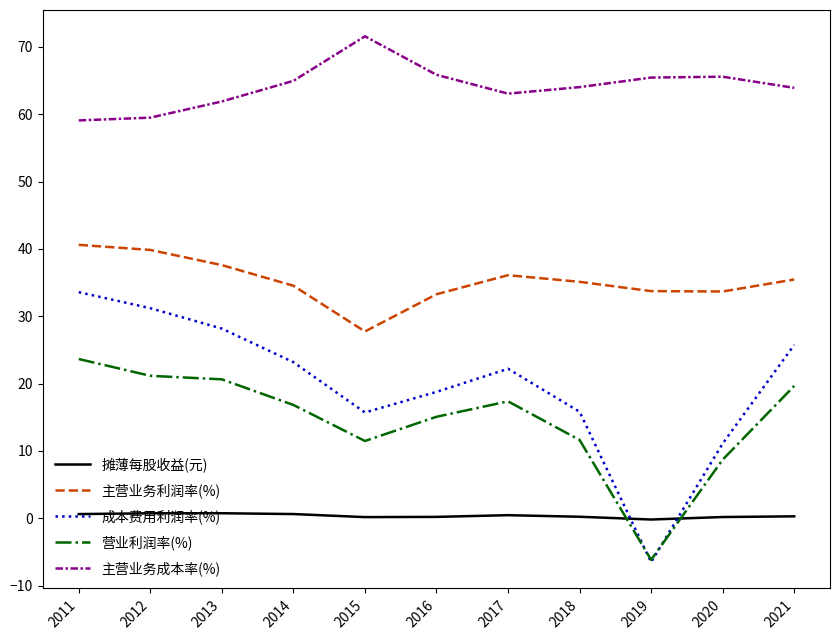

At which label is 成本费用利润率(%) closest to 13?

2020